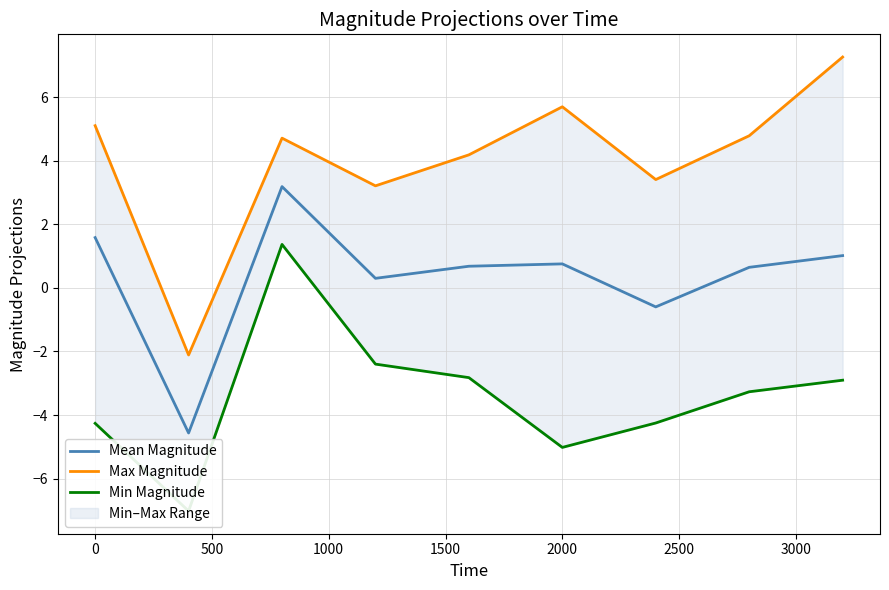

Is it true that Mean Magnitude equals 0.8 at 2000?

True